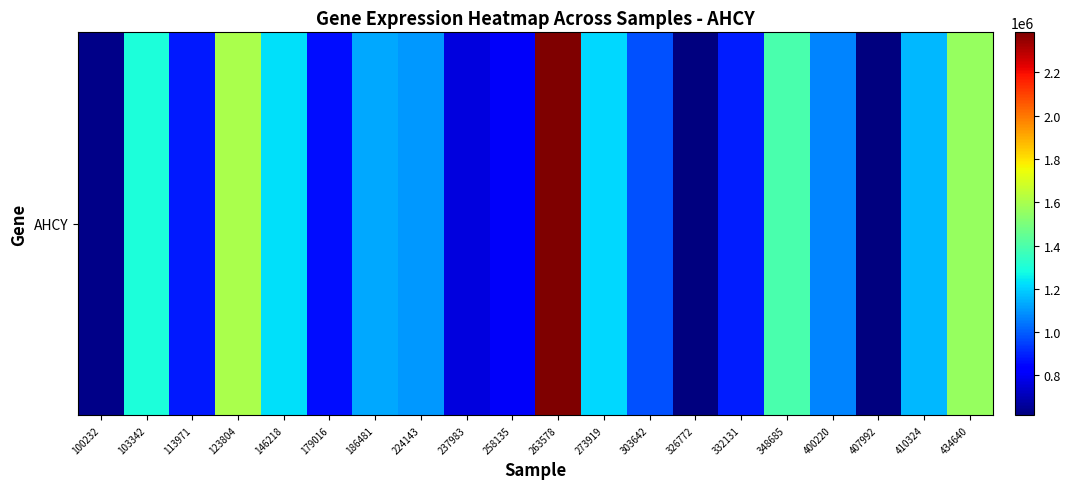

Reading right to left, list all the values displayed in this chart.

1557822	1157330	615954	1066916	1390262	885604	616129	976135	1215168	2385189	808898	764502	1099986	1130793	864706	1228483	1600558	879669	1296022	633242